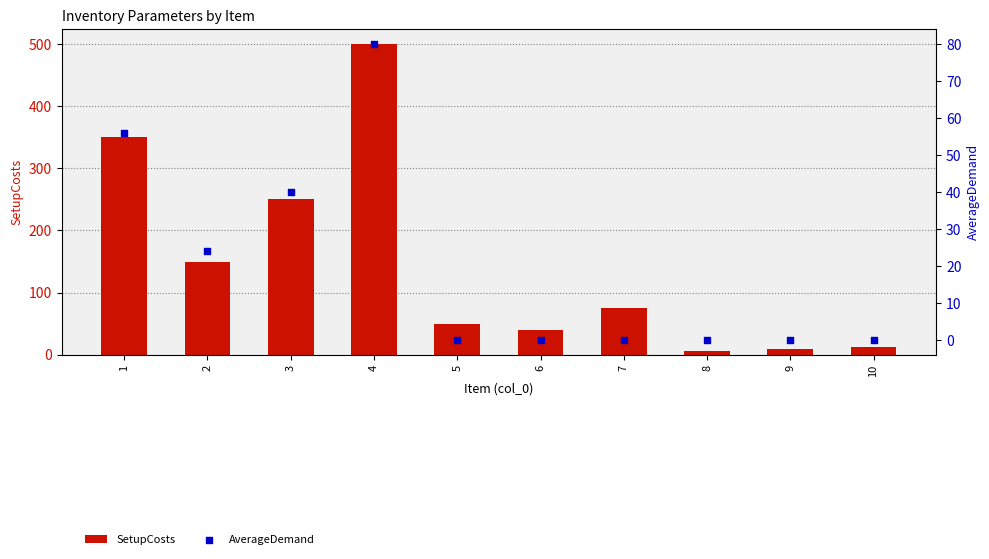

Which series contains the highest Y value?

SetupCosts